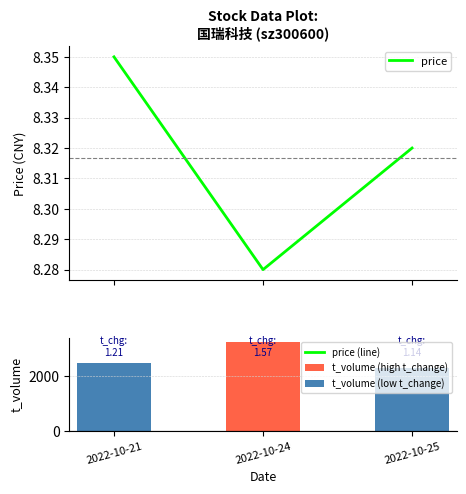

Where is t_volume nearest to the value 2764?

2022-10-21